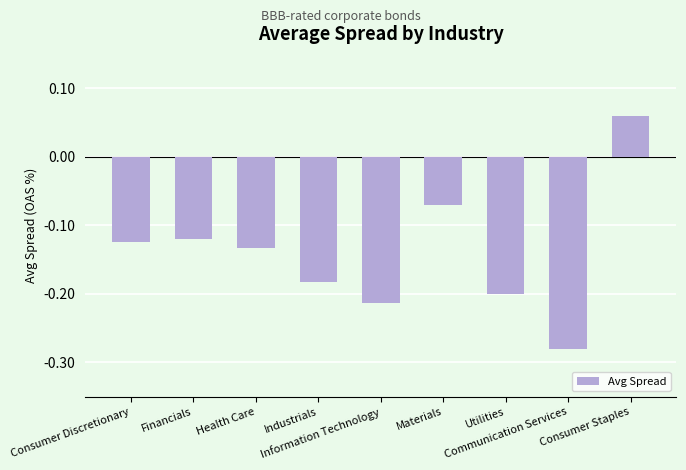

How many values are below 0?

8